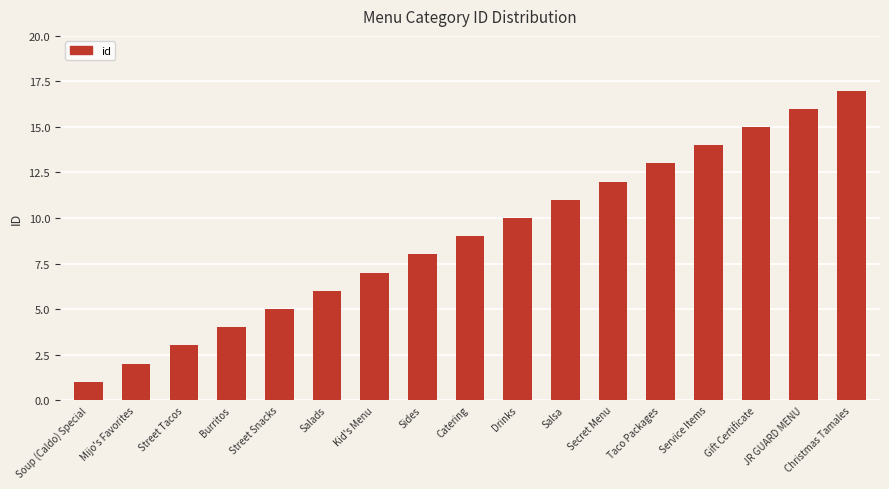

Reading left to right, list all the values displayed in this chart.

Soup (Caldo) Special=1	Mijo's Favorites=2	Street Tacos=3	Burritos=4	Street Snacks=5	Salads=6	Kid's Menu=7	Sides=8	Catering=9	Drinks=10	Salsa=11	Secret Menu=12	Taco Packages=13	Service Items=14	Gift Certificate=15	JR GUARD MENU=16	Christmas Tamales=17